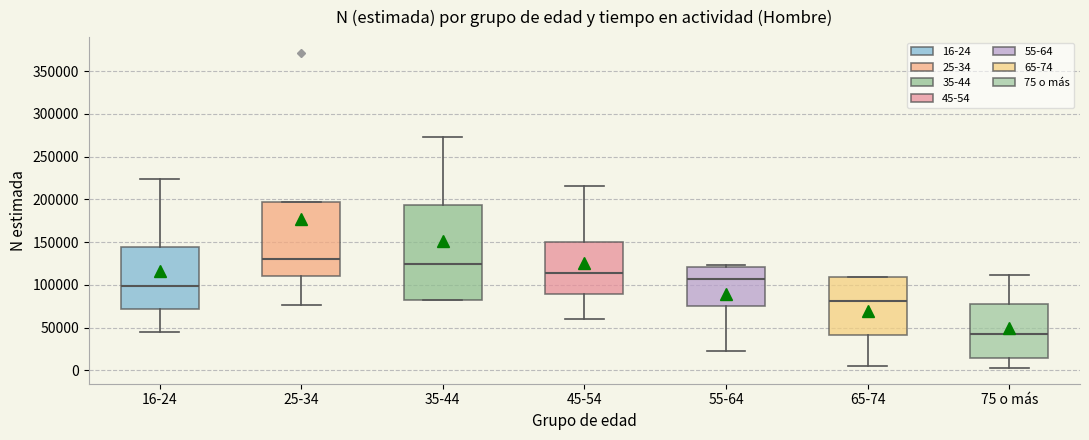

Reading left to right, transcribe this box plot: for each box, give where its median line is, the range the box spans, and where its two whiskers end, as read against the y-axis. The values are not printed on the chart, so give them approximately, as read against the axis.

16-24: median 100000, box 70000 to 145000, whiskers 45000 to 225000
25-34: median 130000, box 110000 to 195000, whiskers 75000 to 195000
35-44: median 125000, box 80000 to 195000, whiskers 80000 to 275000
45-54: median 115000, box 90000 to 150000, whiskers 60000 to 215000
55-64: median 105000, box 75000 to 120000, whiskers 20000 to 125000
65-74: median 80000, box 40000 to 110000, whiskers 5000 to 110000
75 o más: median 45000, box 15000 to 80000, whiskers 5000 to 110000